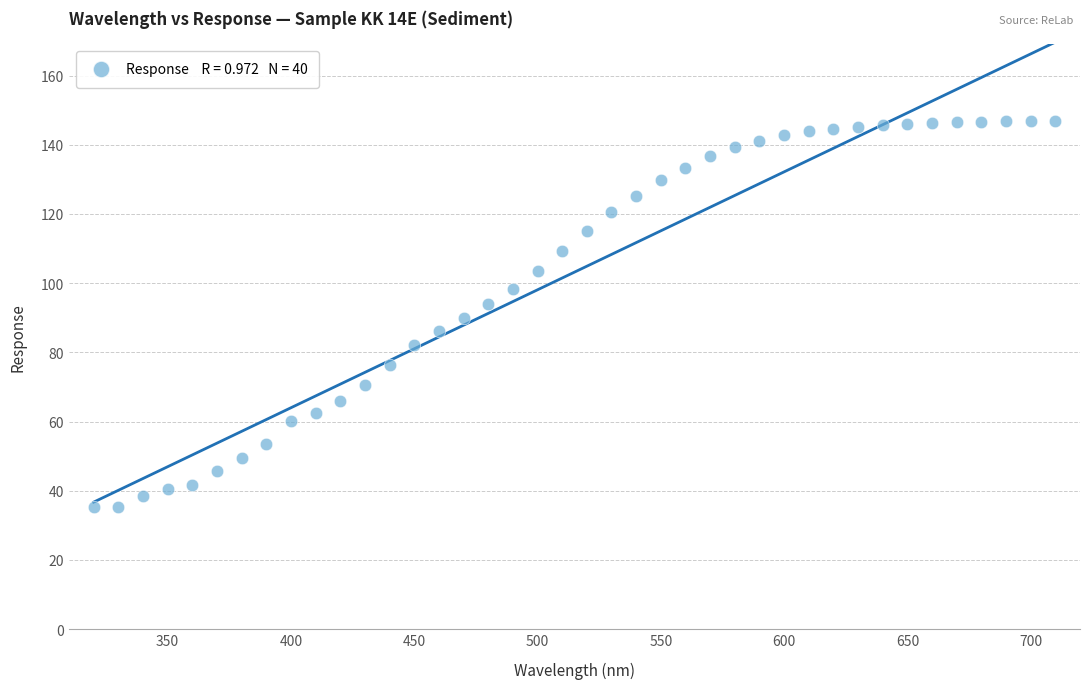

What is the range of X values (max minus min)?

390.0